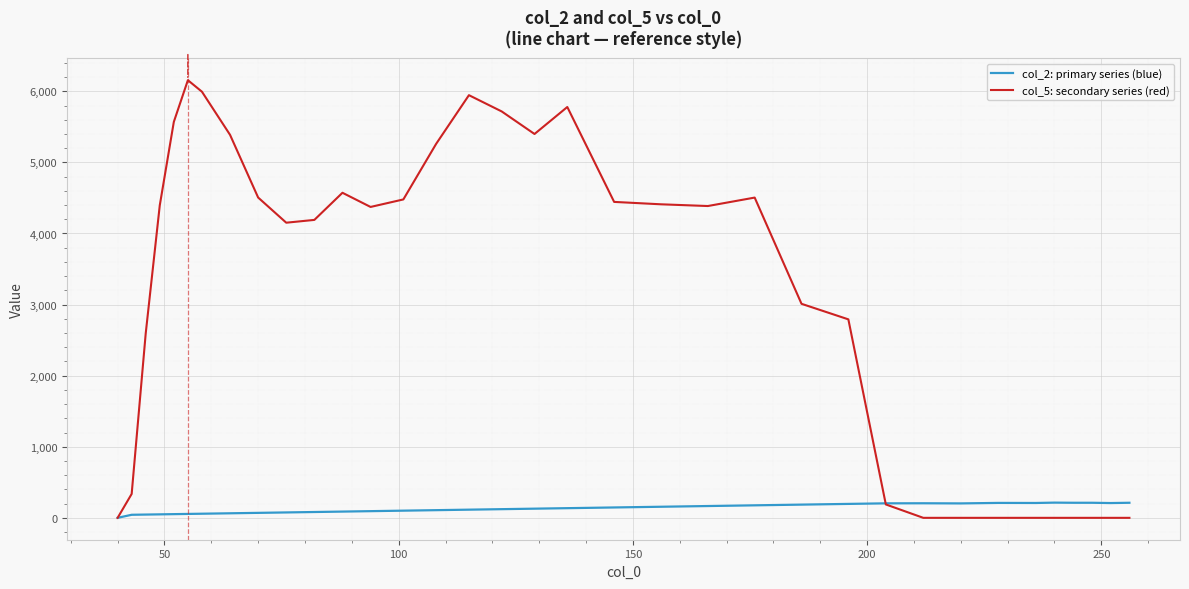

Which series has the largest total across all categories?

col_5: secondary series (red)